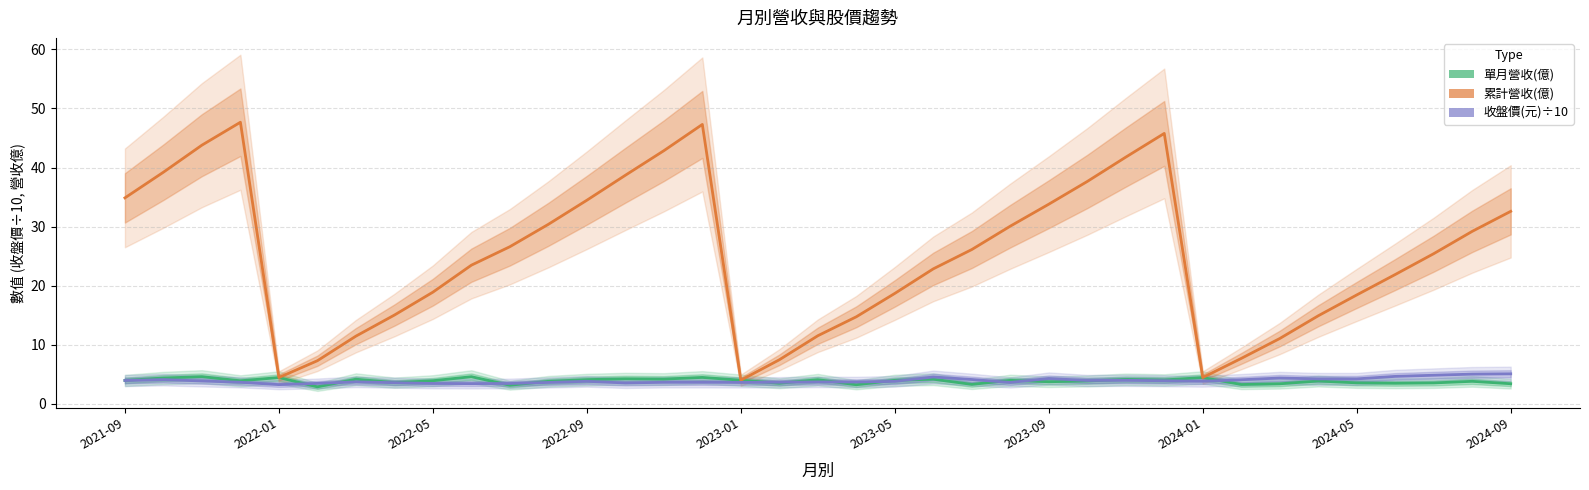

What is the sum of the 收盤價(元) values at 2023-01 and 25?

7.2